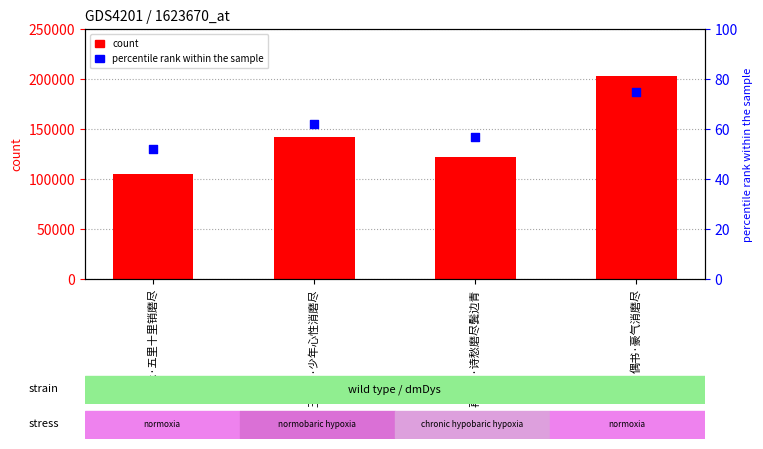

What are all the series names shown in the legend?

count, percentile rank within the sample